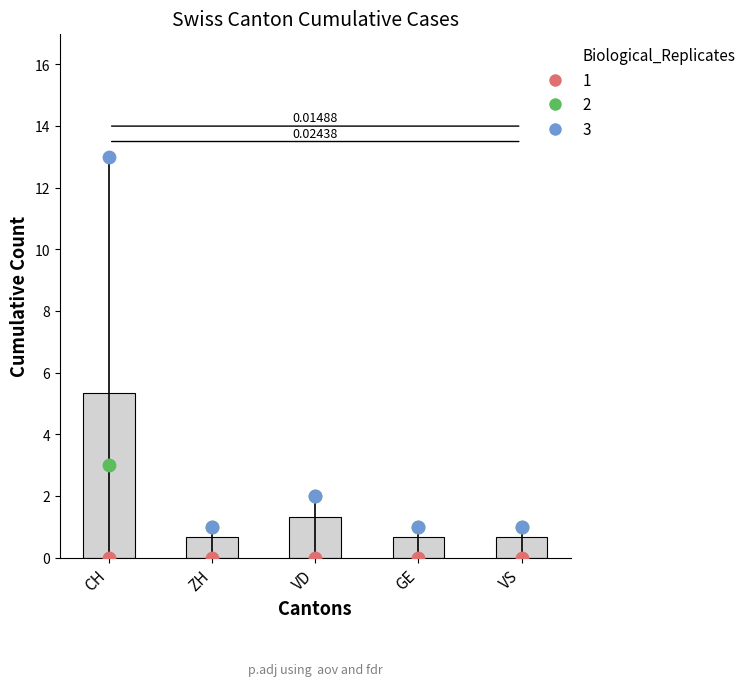

Which series has the widest spread of Y values?

rep3